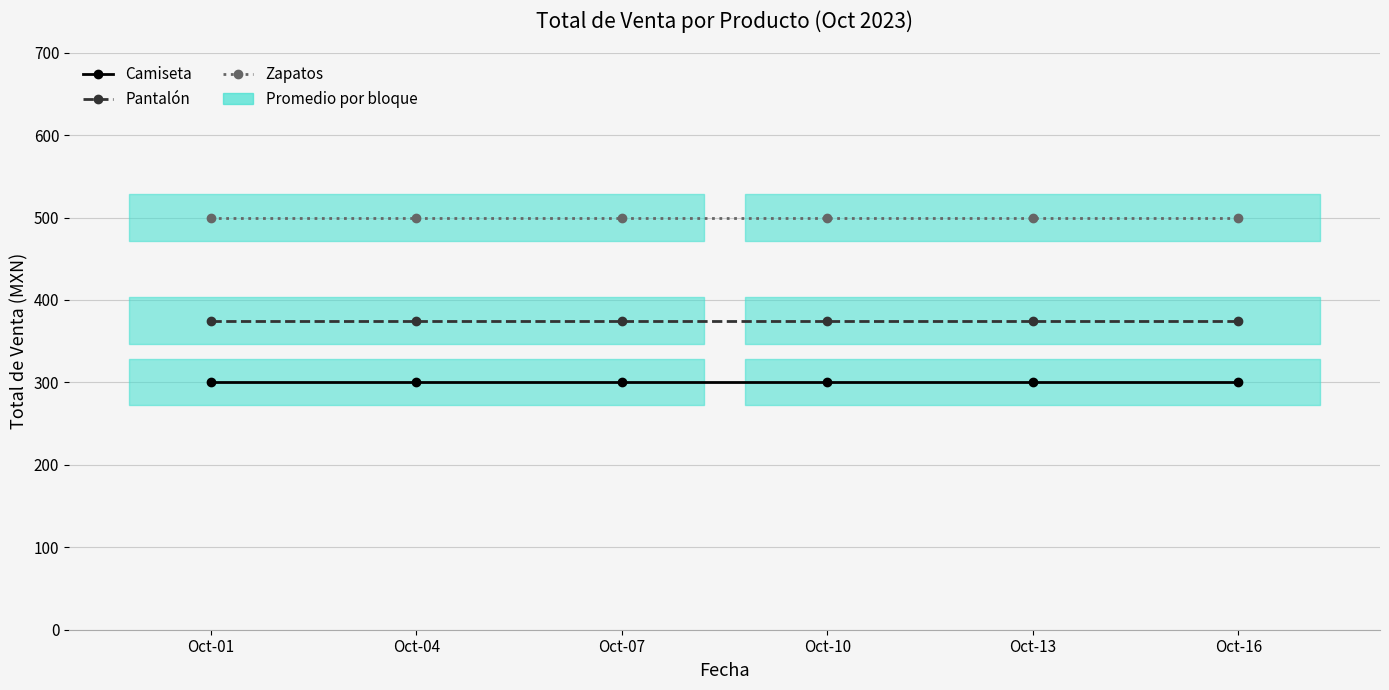

Which series has the largest total across all categories?

Zapatos